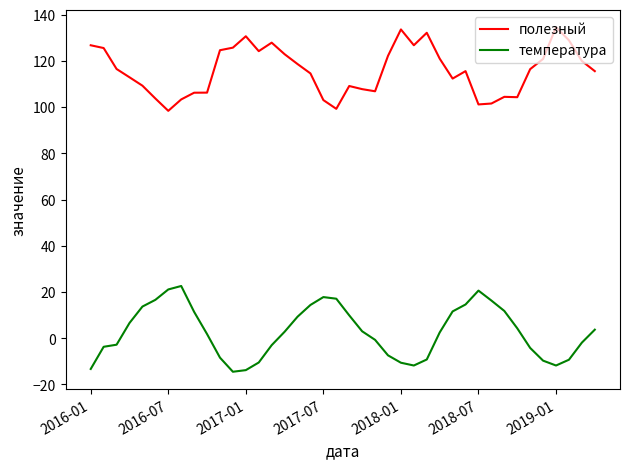

What is the difference between the maximum and minimum values in the температура series?

37.1